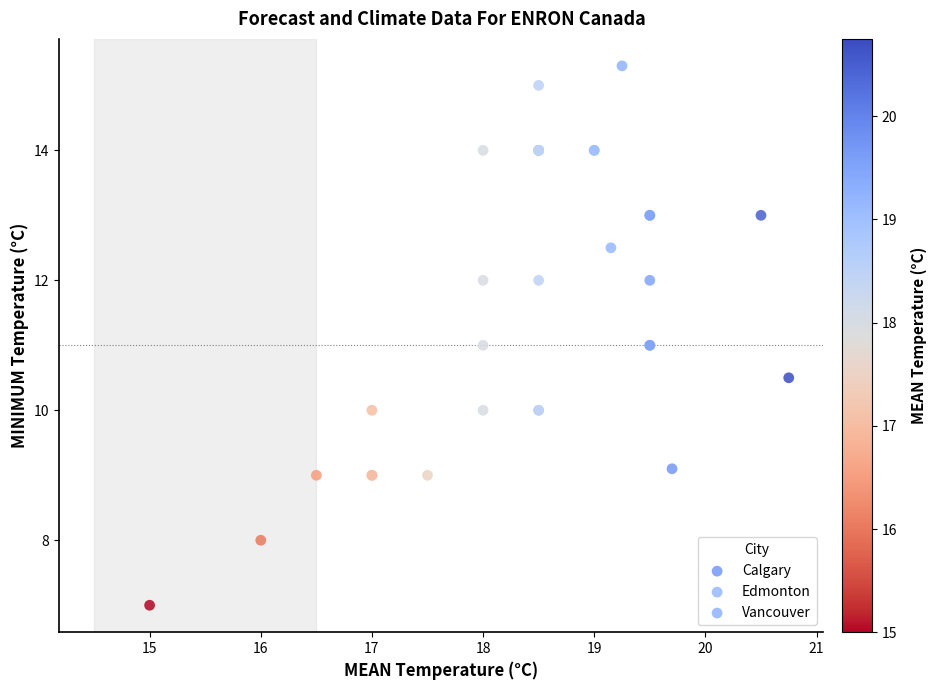

Which series contains the lowest Y value?

Calgary